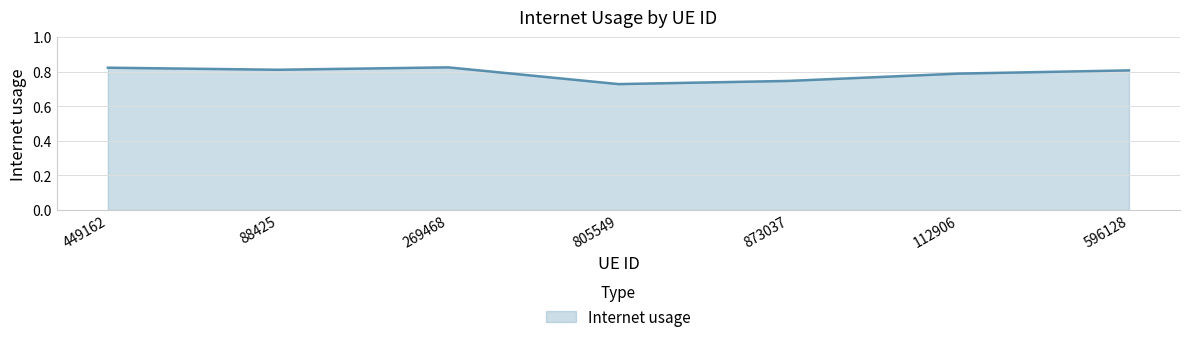

Between 269468 and 112906, which is larger?

269468